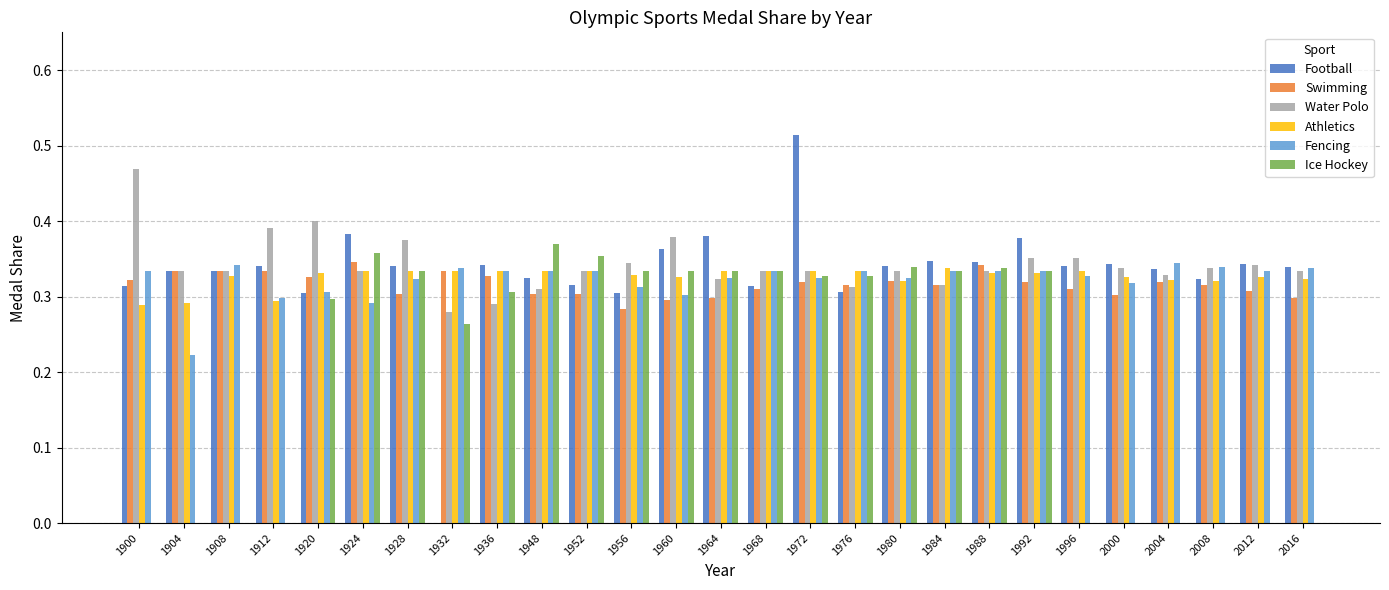

At which category does the chart reach its peak across all series?

1972